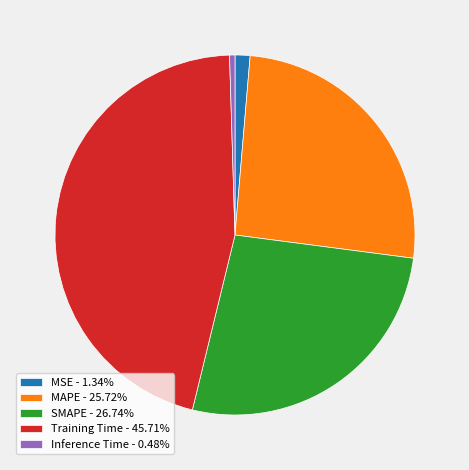

How many slices are in this pie chart?

5